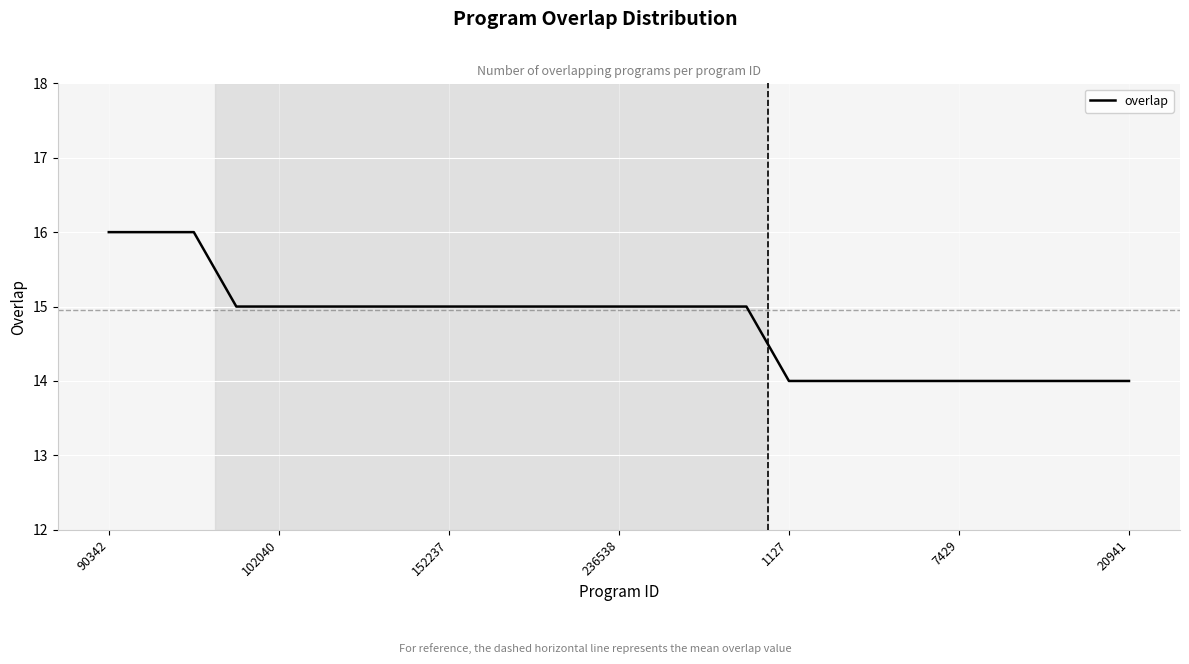

What is the minimum value shown in the chart?

14